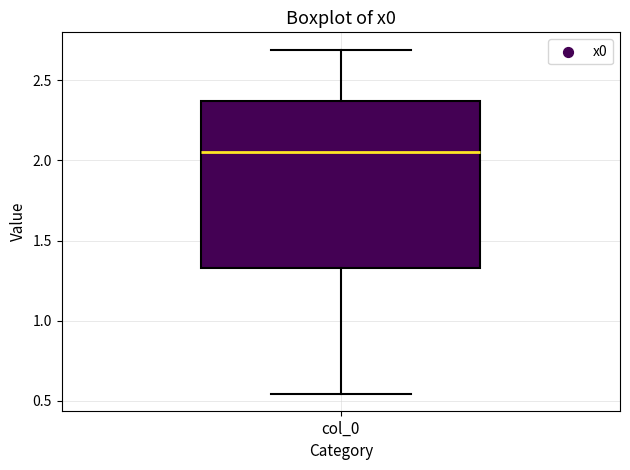

Read this box plot against the y-axis: the position of the median line, the range covered by the box, and the ends of both whiskers. The values are not printed on the chart, so give them approximately, as read against the axis.

median 2.05, box 1.35 to 2.35, whiskers 0.55 to 2.70